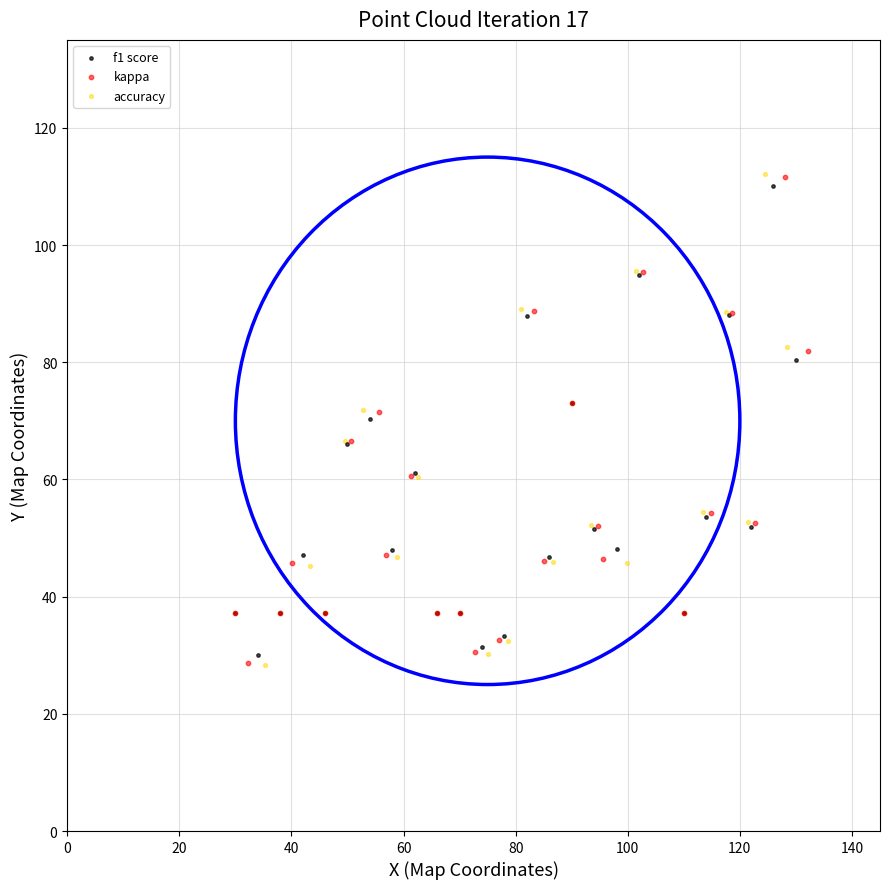

Which series has the largest Y range (max minus min)?

accuracy